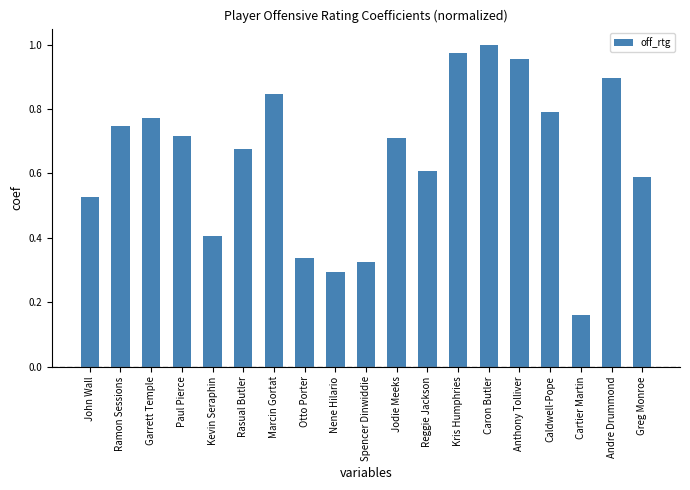

What is the sum of all values?

12.3